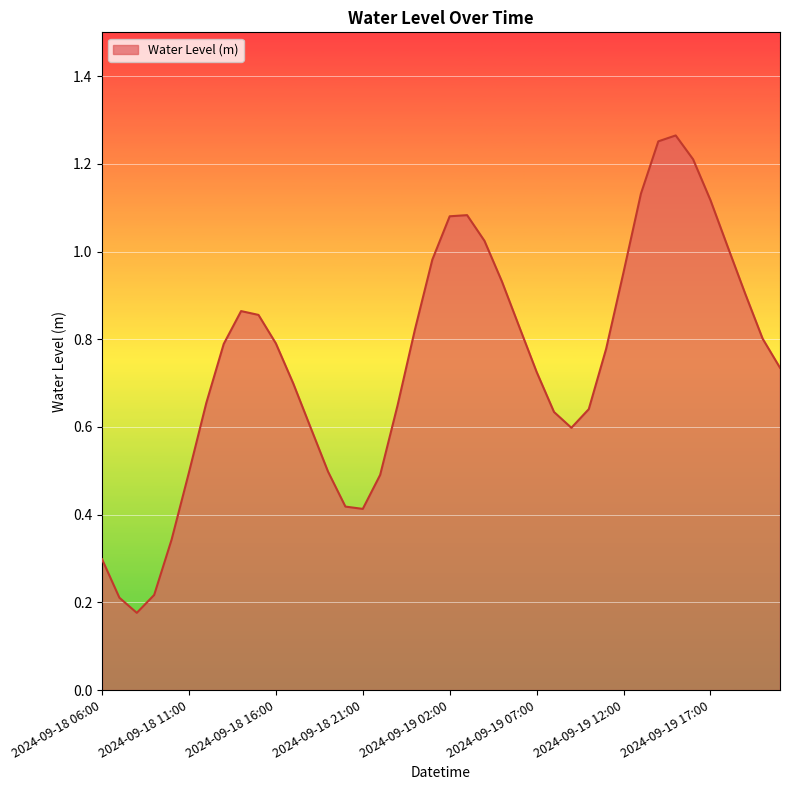

List the labels in order of value, largest first.

2024-09-19 15:00, 2024-09-19 14:00, 2024-09-19 16:00, 2024-09-19 13:00, 2024-09-19 17:00, 2024-09-19 03:00, 2024-09-19 02:00, 2024-09-19 04:00, 2024-09-19 18:00, 2024-09-19 01:00, 2024-09-19 12:00, 2024-09-19 05:00, 2024-09-19 19:00, 2024-09-18 14:00, 2024-09-18 15:00, 2024-09-19 06:00, 2024-09-19 00:00, 2024-09-19 20:00, 2024-09-18 16:00, 2024-09-18 13:00, 2024-09-19 11:00, 2024-09-19 21:00, 2024-09-19 07:00, 2024-09-18 17:00, 2024-09-18 12:00, 2024-09-18 23:00, 2024-09-19 10:00, 2024-09-19 08:00, 2024-09-18 18:00, 2024-09-19 09:00, 2024-09-18 19:00, 2024-09-18 11:00, 2024-09-18 22:00, 2024-09-18 20:00, 2024-09-18 21:00, 2024-09-18 10:00, 2024-09-18 06:00, 2024-09-18 09:00, 2024-09-18 07:00, 2024-09-18 08:00